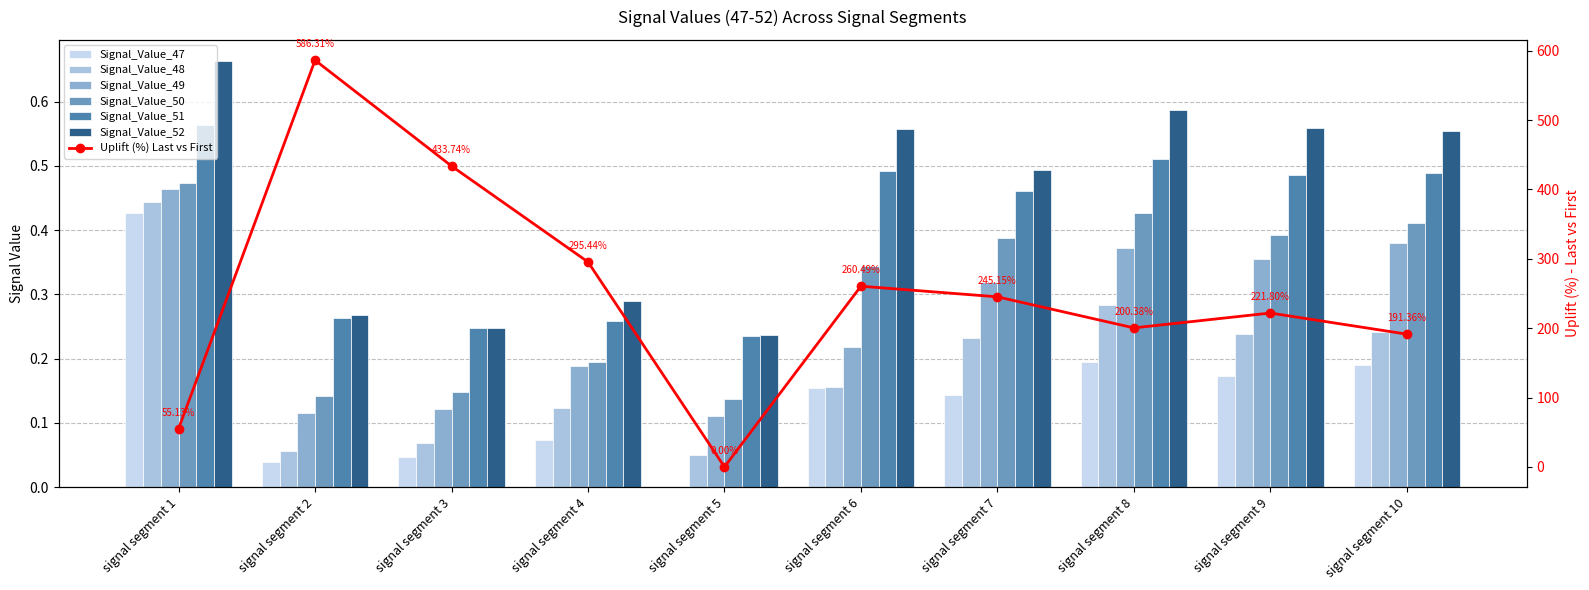

What is the approximate value of Signal_Value_49 at signal segment 10?

0.4